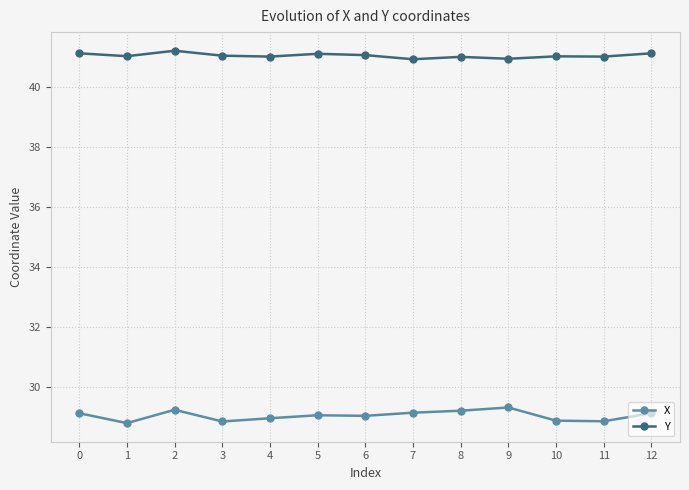

The X series shows 29.0 at 6. True or false?

True